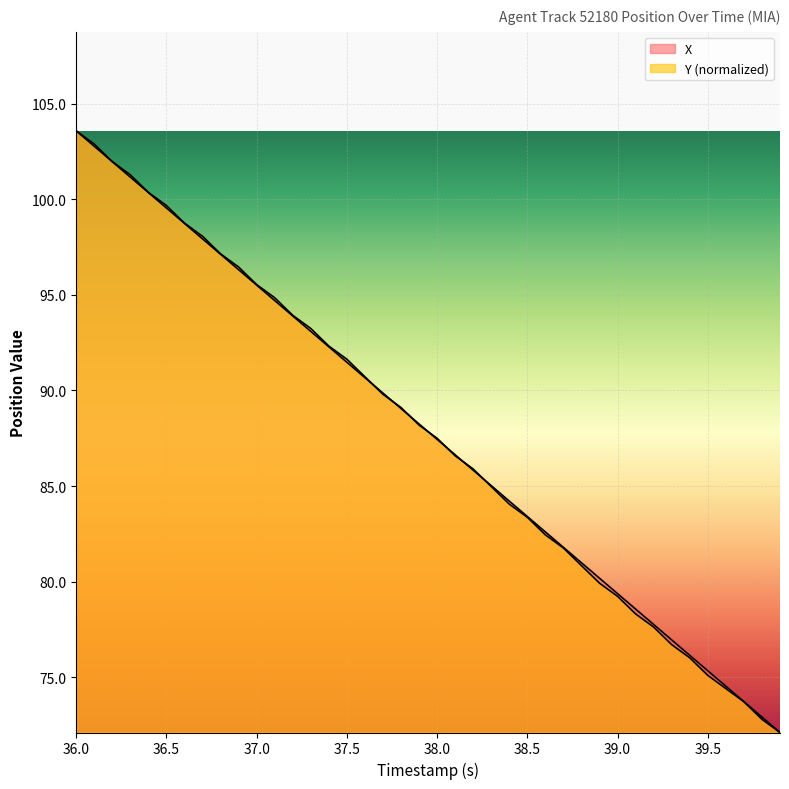

Reading left to right, transcribe all the data shown in this chart.

X: 103.6	102.8	102.0	101.2	100.4	99.6	98.7	97.9	97.1	96.3	95.5	94.7	93.9	93.1	92.3	91.5	90.7	89.9	89.1	88.2	87.4	86.6	85.8	85.0	84.2	83.4	82.6	81.8	81.0	80.2	79.4	78.6	77.8	76.9	76.1	75.3	74.5	73.7	72.9	72.1
Y: 103.6	102.9	102.0	101.3	100.4	99.7	98.8	98.1	97.2	96.5	95.5	94.9	93.9	93.2	92.3	91.6	90.7	89.8	89.1	88.2	87.5	86.6	85.9	85.0	84.1	83.4	82.4	81.8	80.8	79.9	79.2	78.3	77.6	76.7	76.0	75.1	74.4	73.7	72.8	72.1